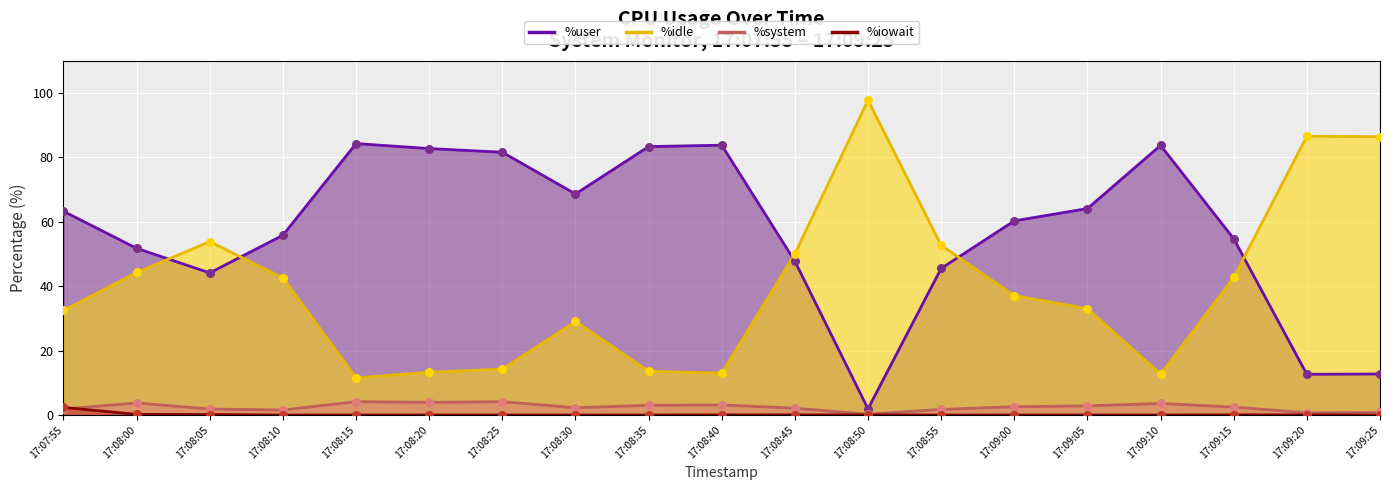

Which series has the largest Y range (max minus min)?

%idle